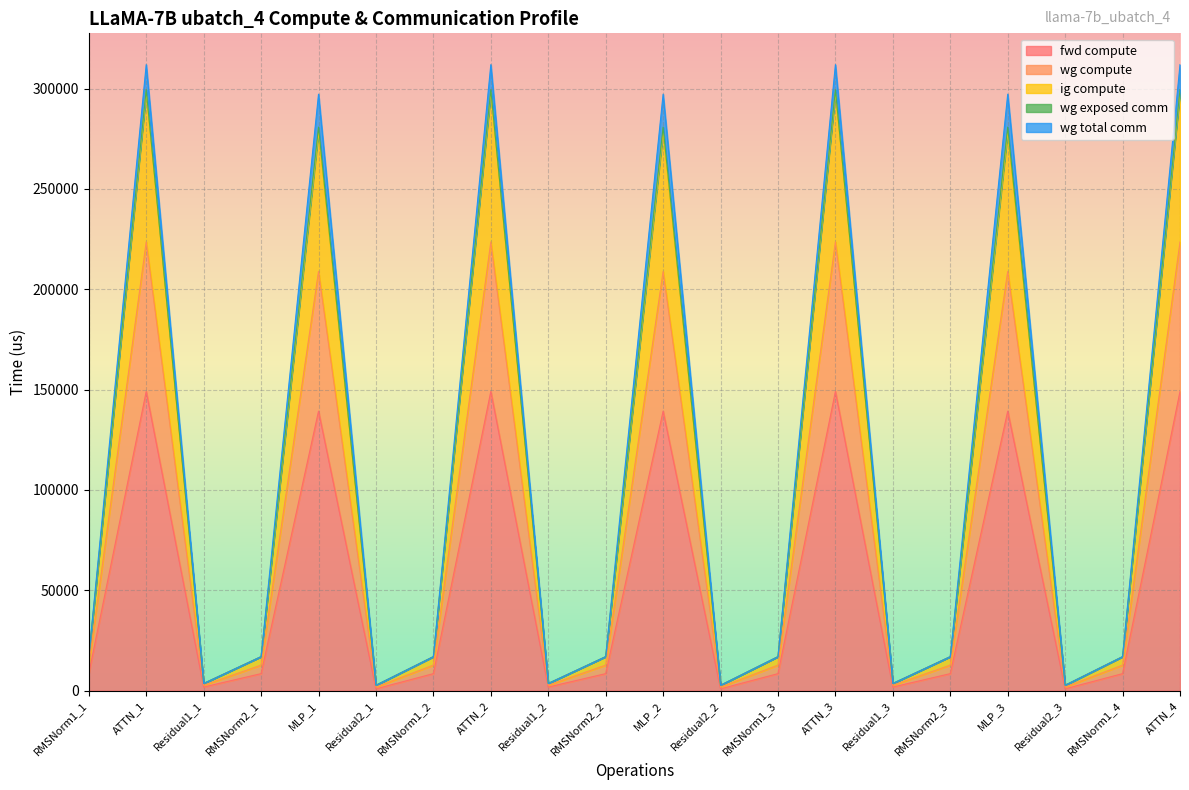

How many interior local valleys does the fwd compute series have?

6